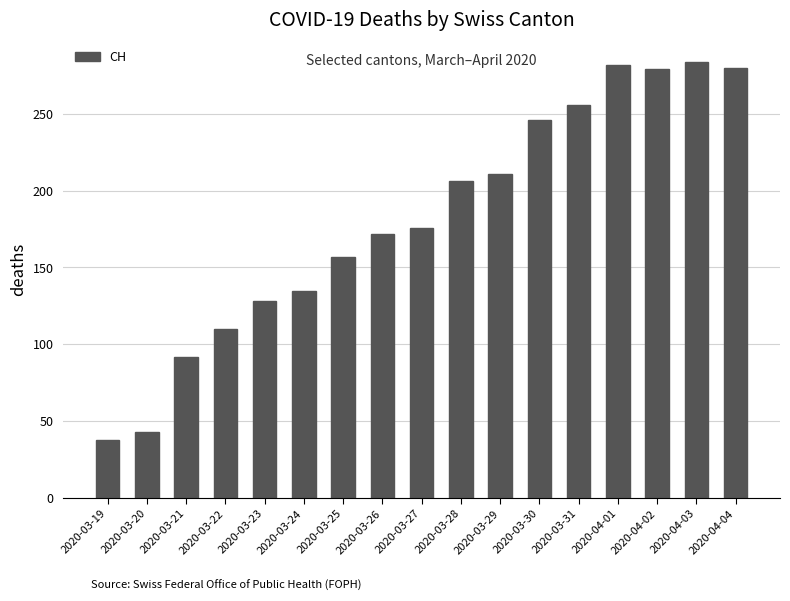

What is the maximum value shown in the chart?

284